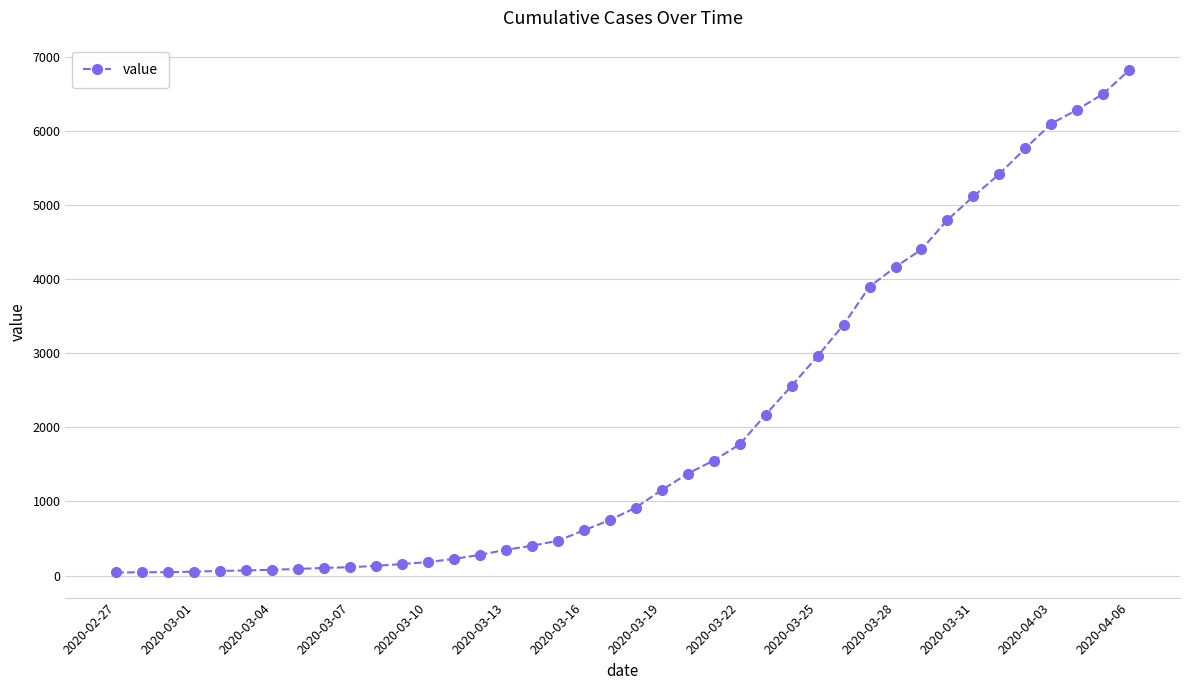

What is the greatest value displayed?

6822